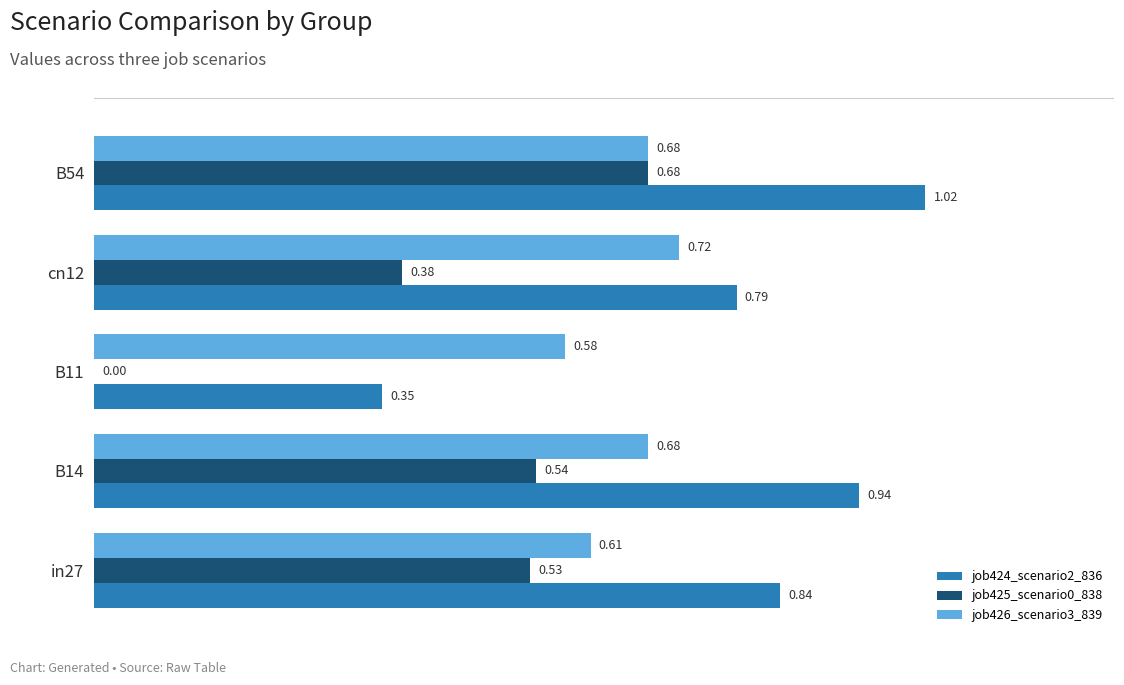

At which category is the sum across all series the highest?

B54